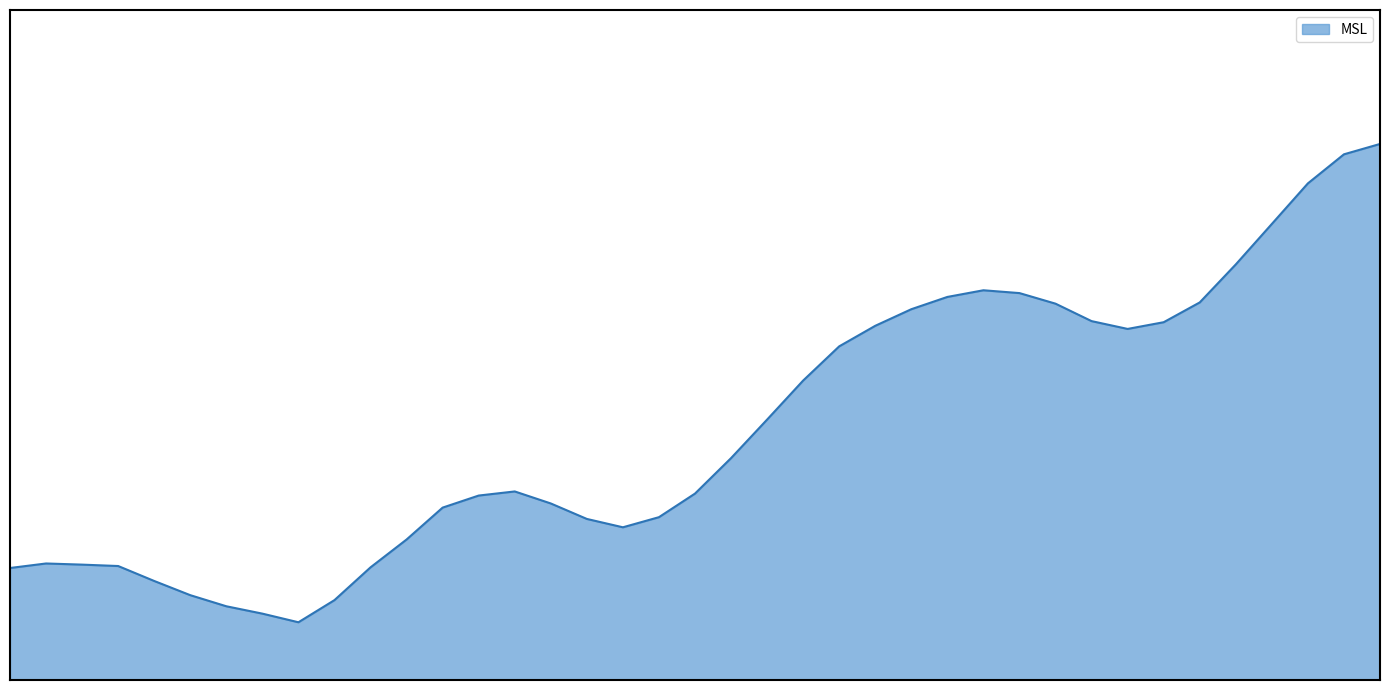

Reading right to left, what are all the values shown in this chart?

2019-06-25 00:00=1014.6	2019-06-24 23:00=1014.4	2019-06-24 22:00=1013.9	2019-06-24 21:00=1013.2	2019-06-24 20:00=1012.4	2019-06-24 19:00=1011.8	2019-06-24 18:00=1011.4	2019-06-24 17:00=1011.3	2019-06-24 16:00=1011.4	2019-06-24 15:00=1011.7	2019-06-24 14:00=1011.9	2019-06-24 13:00=1012.0	2019-06-24 12:00=1011.9	2019-06-24 11:00=1011.6	2019-06-24 10:00=1011.3	2019-06-24 09:00=1011.0	2019-06-24 08:00=1010.4	2019-06-24 07:00=1009.7	2019-06-24 06:00=1009.0	2019-06-24 05:00=1008.3	2019-06-24 04:00=1007.9	2019-06-24 03:00=1007.7	2019-06-24 02:00=1007.9	2019-06-24 01:00=1008.2	2019-06-24 00:00=1008.4	2019-06-23 23:00=1008.3	2019-06-23 22:00=1008.1	2019-06-23 21:00=1007.5	2019-06-23 20:00=1007.0	2019-06-23 19:00=1006.4	2019-06-23 18:00=1006.0	2019-06-23 17:00=1006.2	2019-06-23 16:00=1006.3	2019-06-23 15:00=1006.5	2019-06-23 14:00=1006.8	2019-06-23 13:00=1007.0	2019-06-23 12:00=1007.1	2019-06-23 11:00=1007.1	2019-06-23 10:00=1007.0